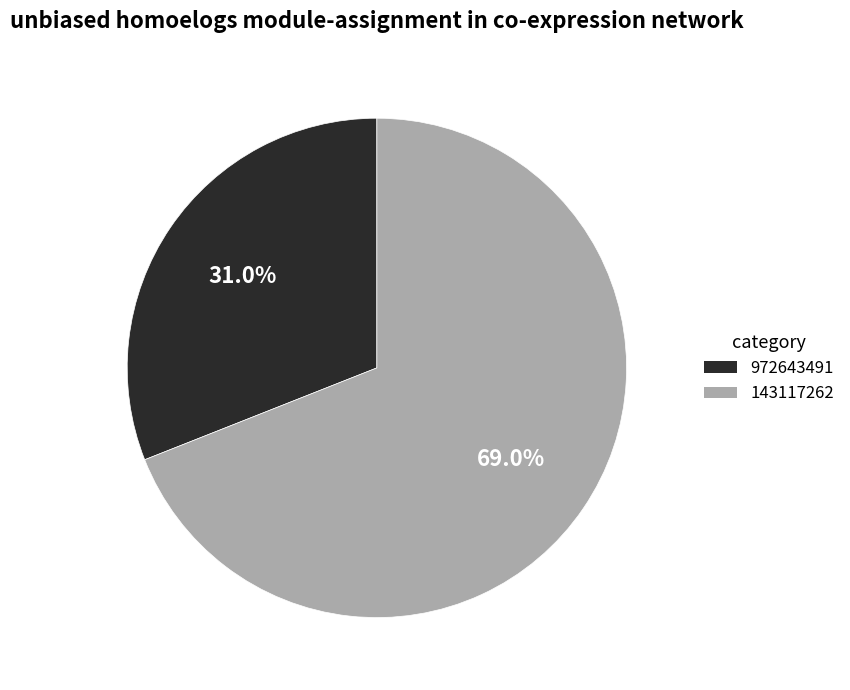

How many slices are in this pie chart?

2